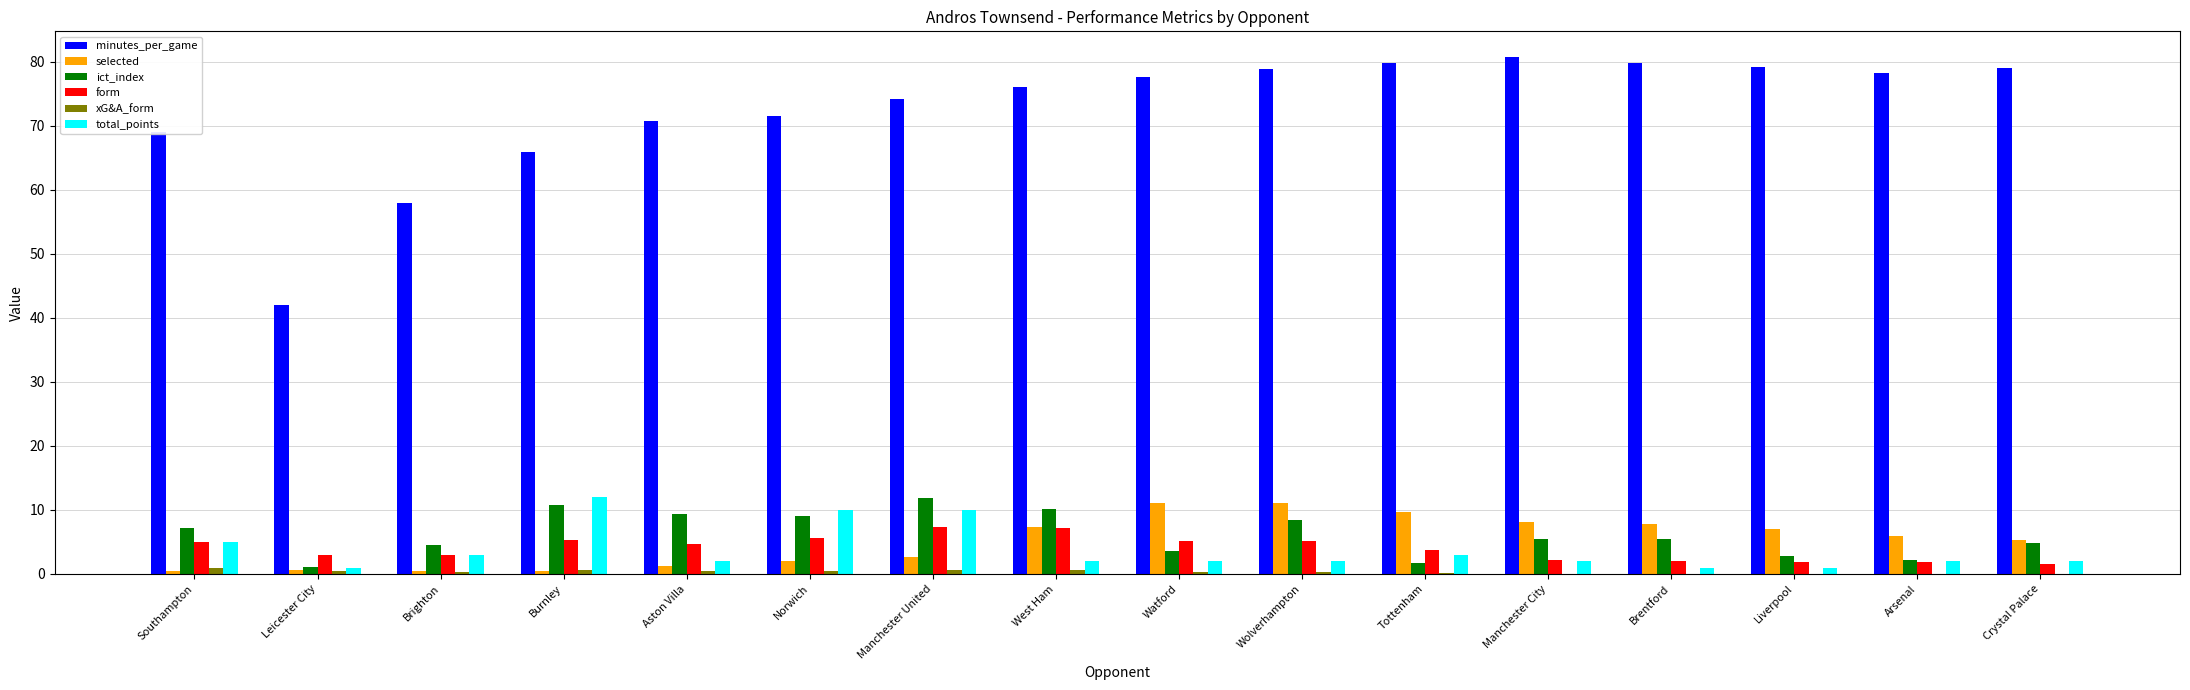

The value of xG&A_form at Arsenal is 0.0. True or false?

True